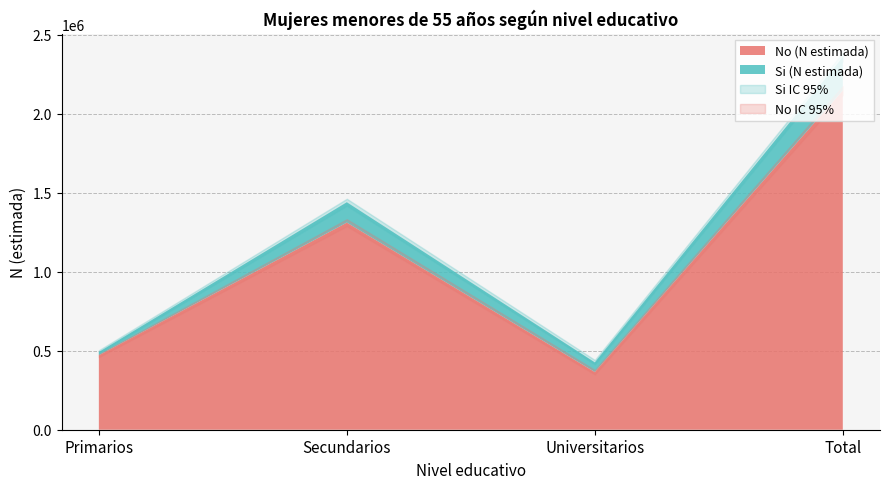

At which category does Si (N estimada) reach its first local peak?

Secundarios